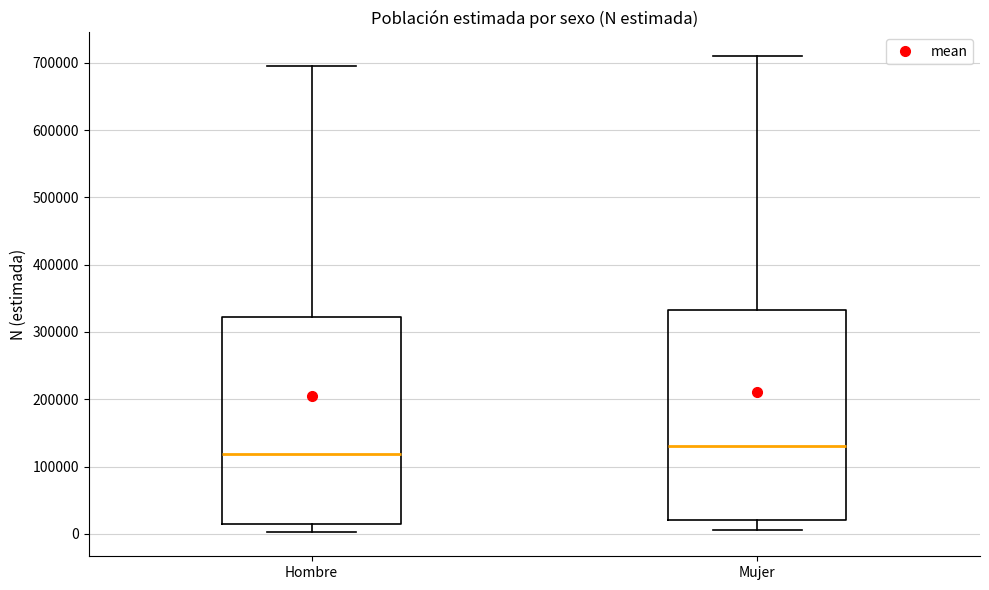

Reading left to right, transcribe this box plot: for each box, give where its median line is, the range the box spans, and where its two whiskers end, as read against the y-axis. The values are not printed on the chart, so give them approximately, as read against the axis.

Hombre: median 120000, box 10000 to 320000, whiskers 0 to 690000
Mujer: median 130000, box 20000 to 330000, whiskers 10000 to 710000